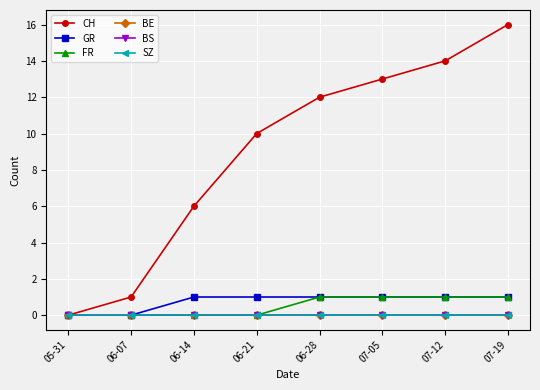

Does the chart have visible grid lines?

Yes